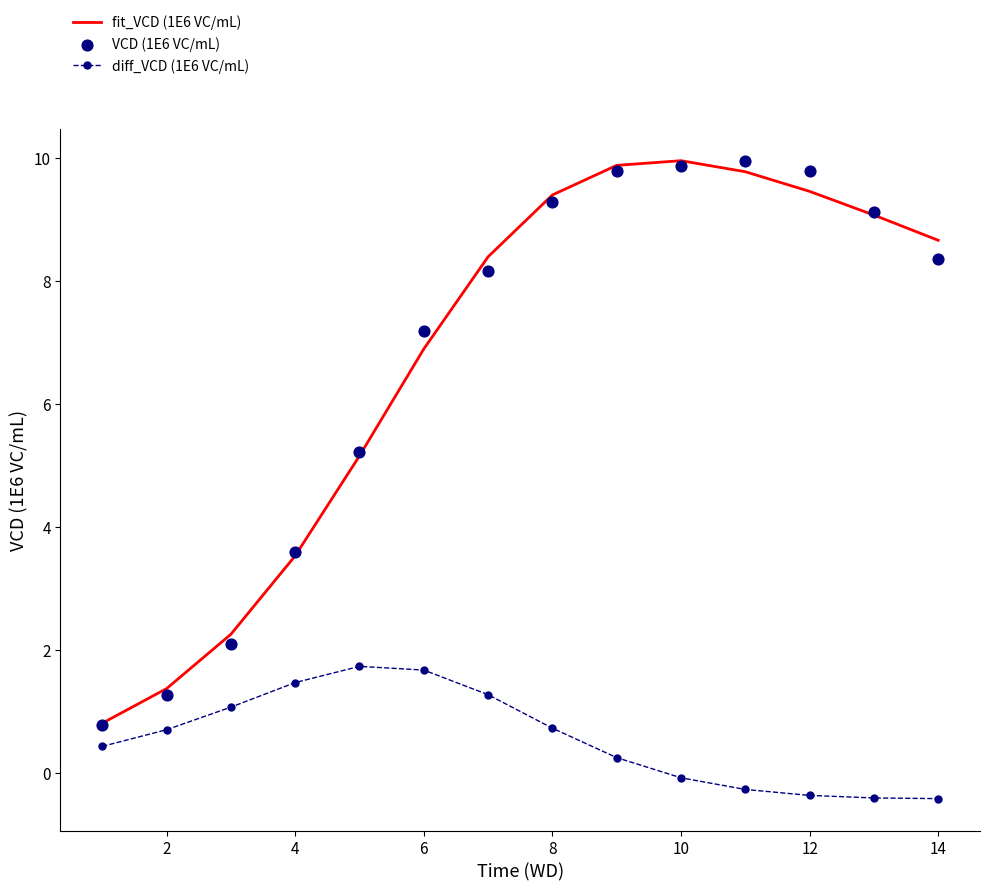

True or false: diff_VCD (1E6 VC/mL) and fit_VCD (1E6 VC/mL) intersect in this chart.

False